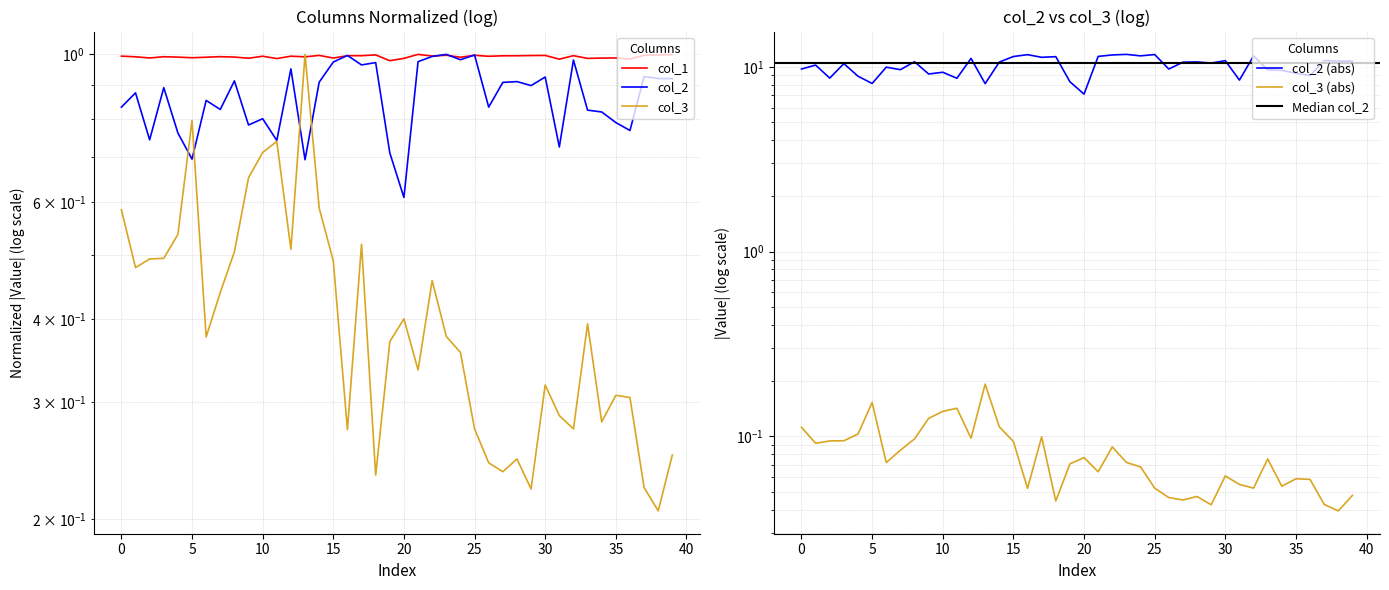

At how many categories does at least one series exceed 0?

40